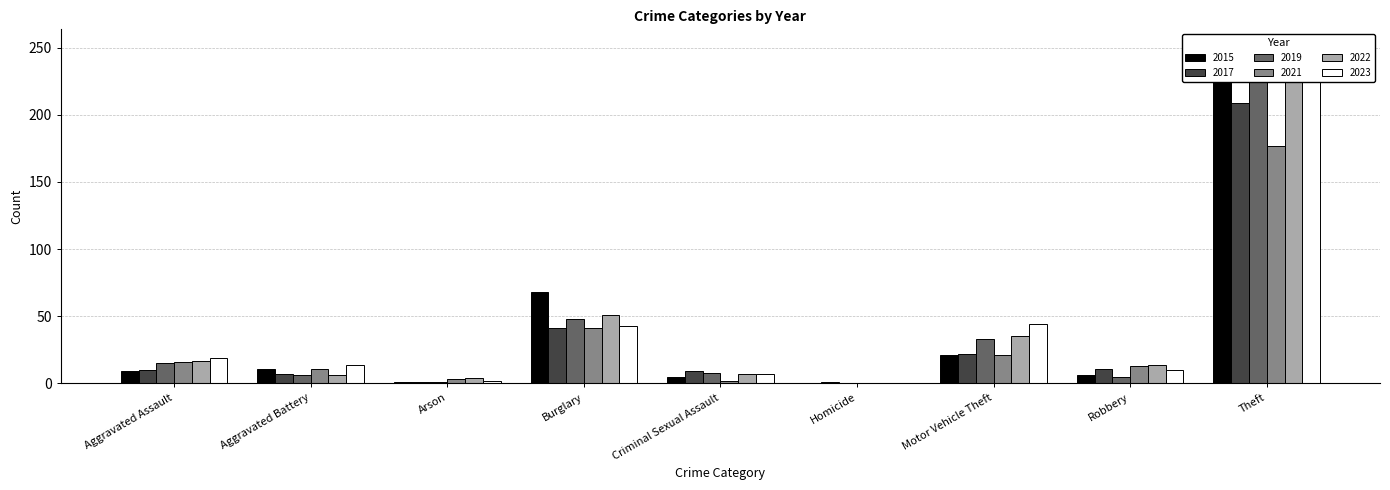

At Homicide, list the series in order from largest to smallest.

2017, 2015, 2019, 2021, 2022, 2023